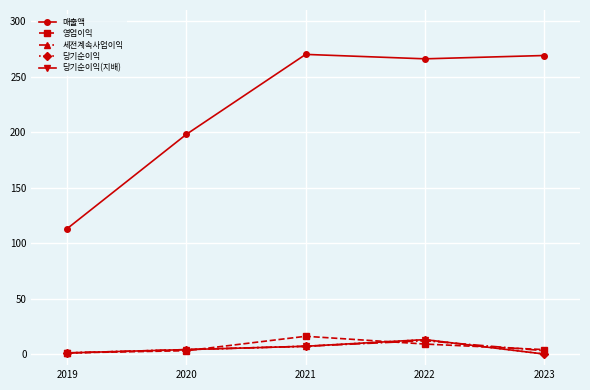

Does the chart have visible grid lines?

Yes